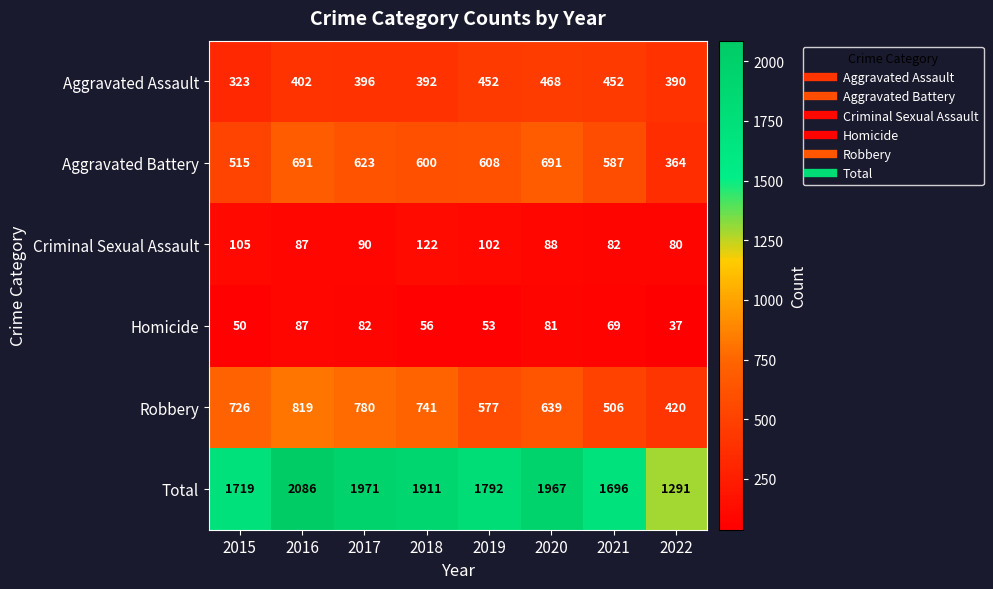

Read the Criminal Sexual Assault value at 2021, to the nearest 5.

80